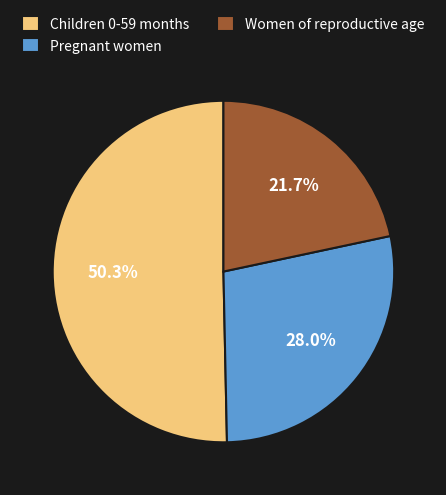

How many slices are in this pie chart?

3